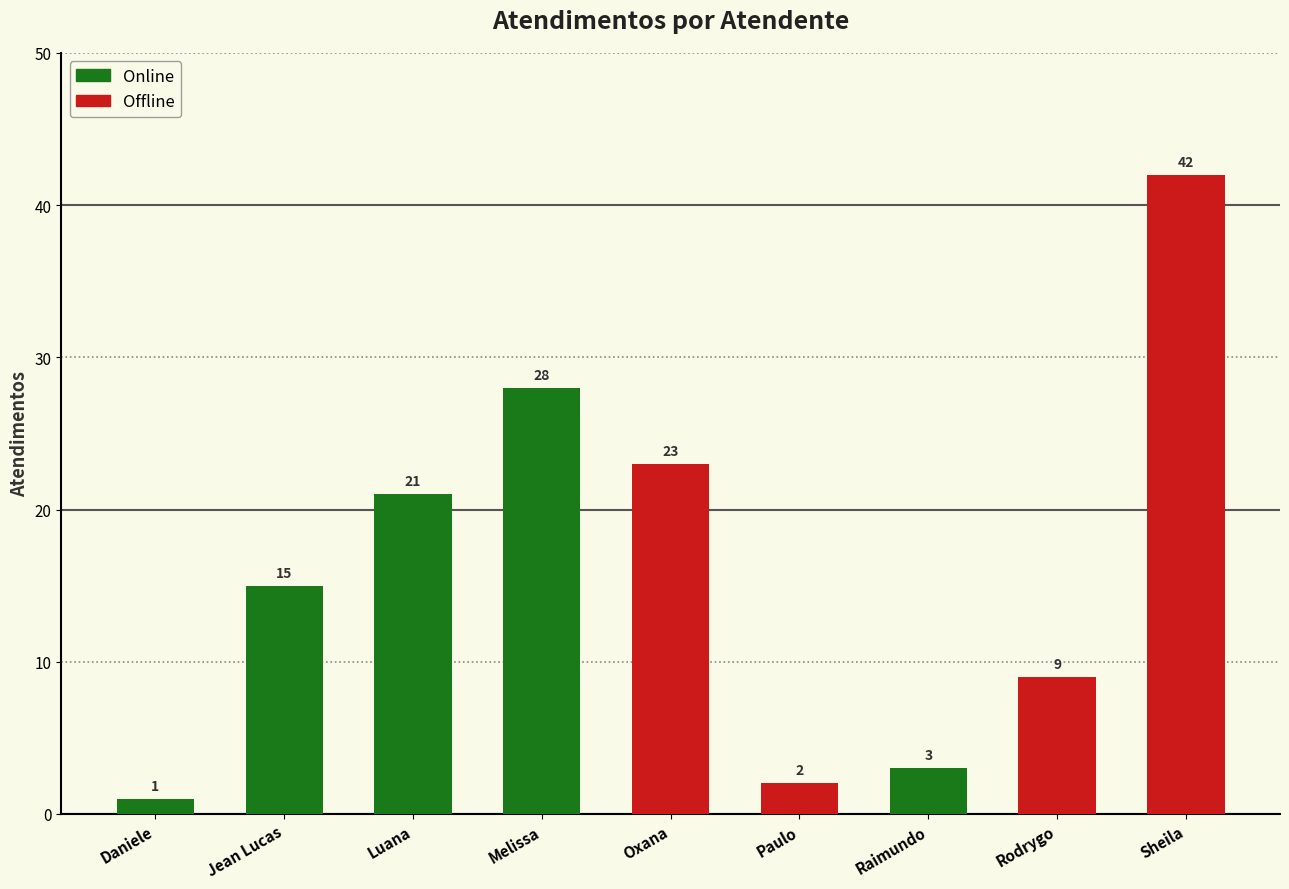

How many values exceed 15?

4